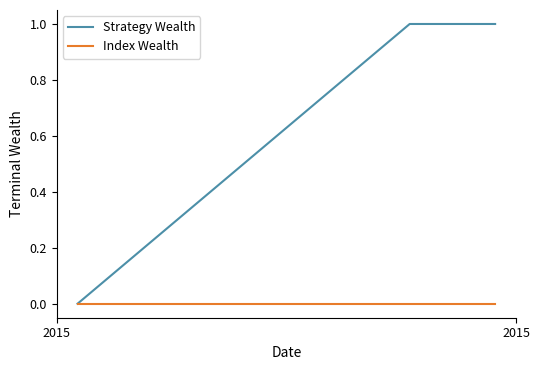

Which series has the widest spread of values?

Strategy Wealth